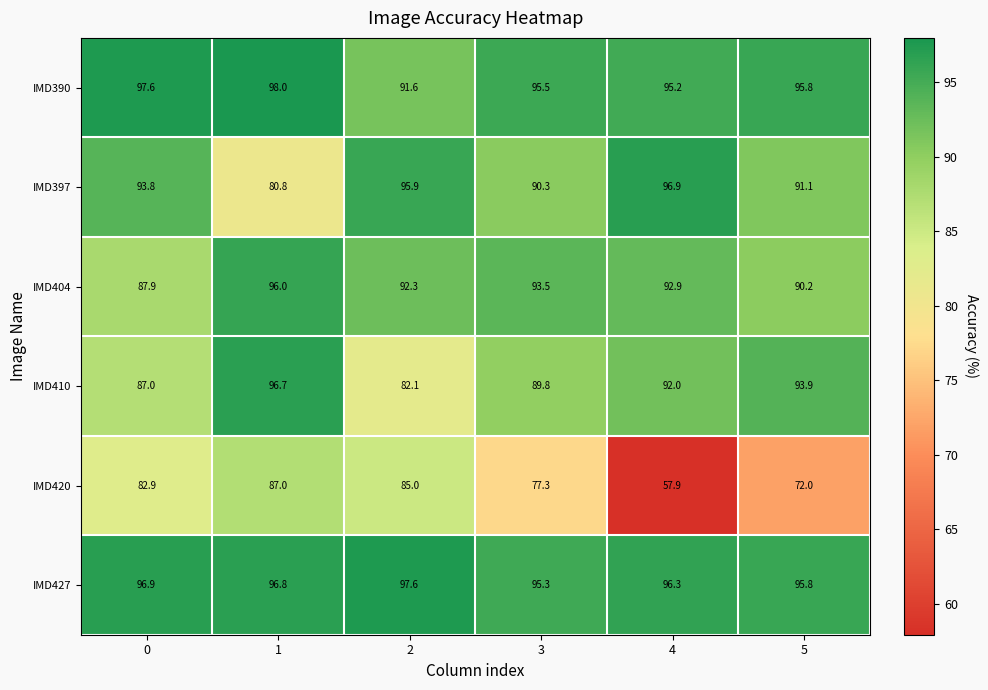

What is the average value of the IMD404 series?

92.1